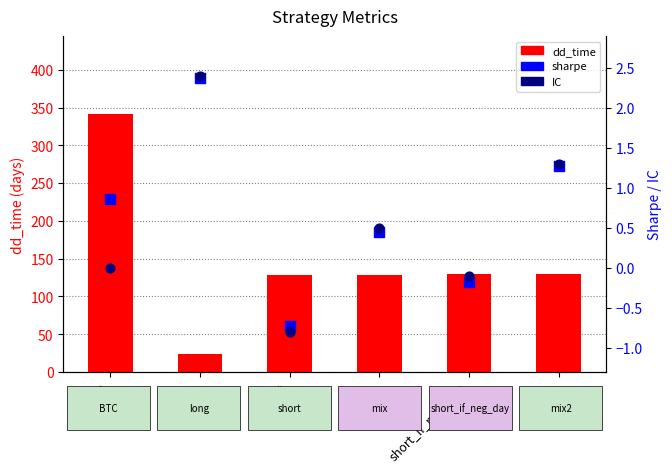

Which series contains the highest Y value?

dd_time